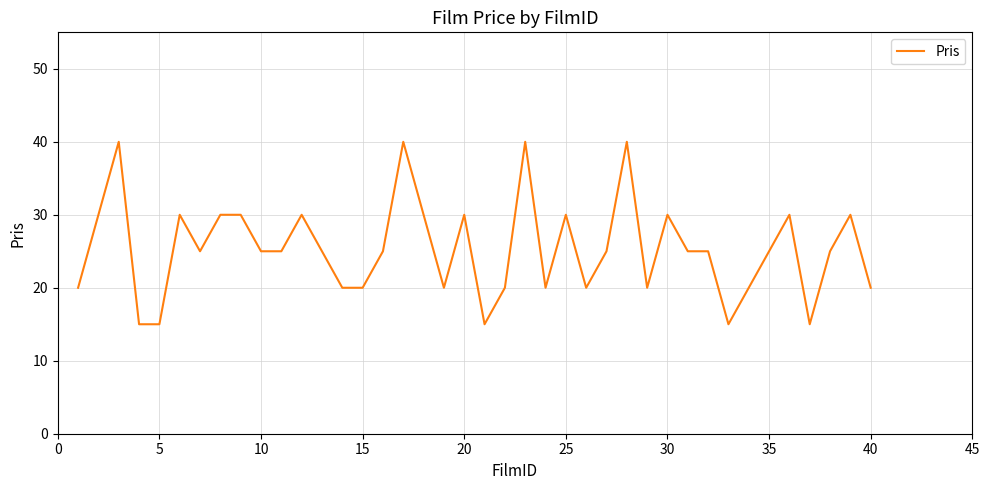

What is the value of the 25th point from the left?

30